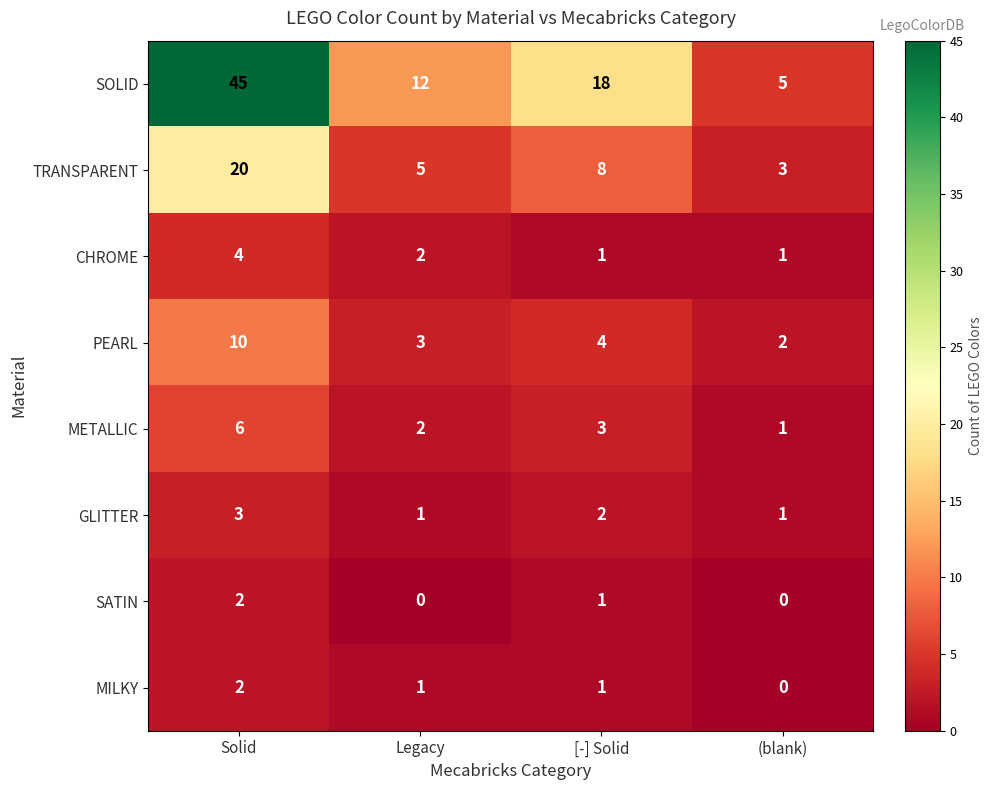

What is the spread (max minus min) of values at Legacy?

12